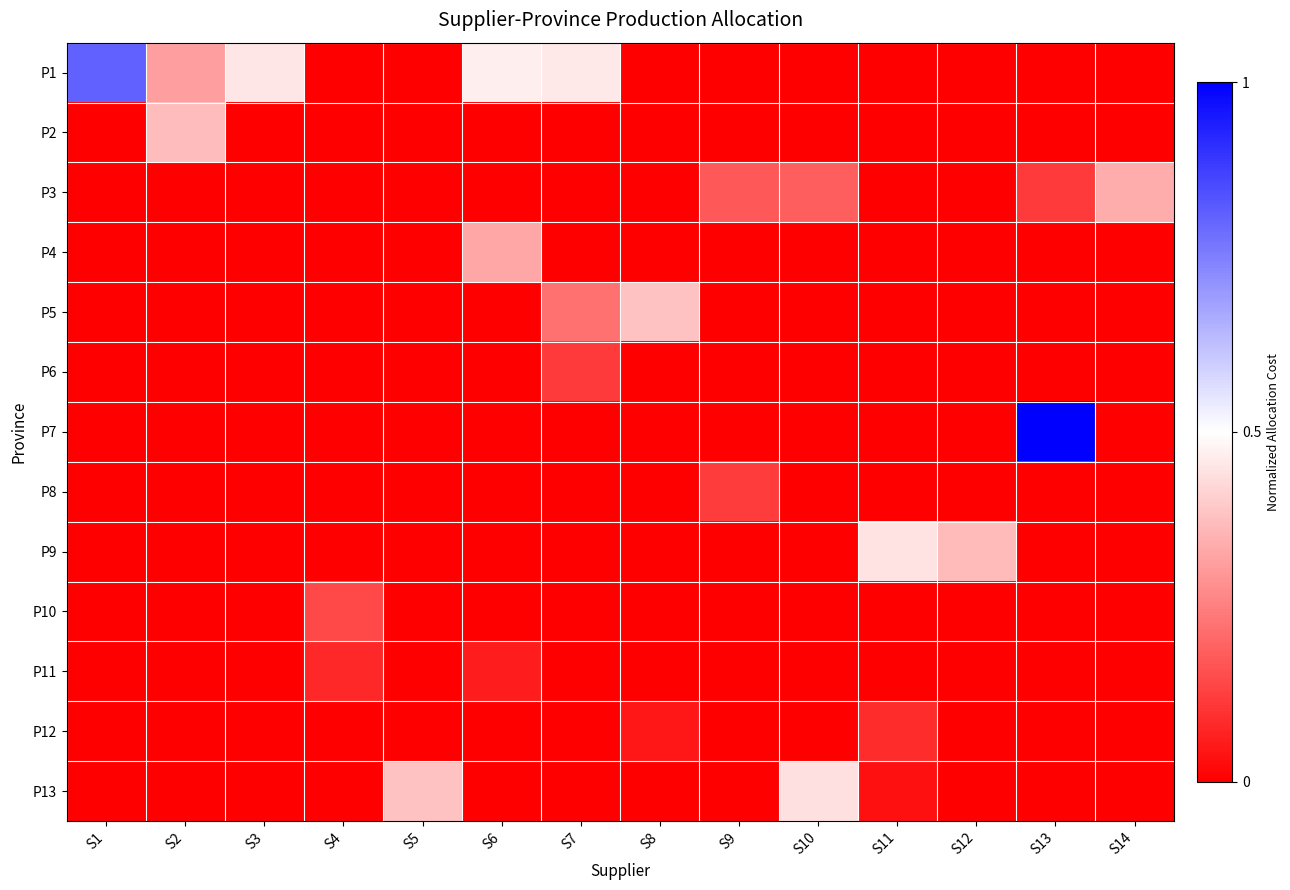

Which series changed the most between S4 and S9?

P3